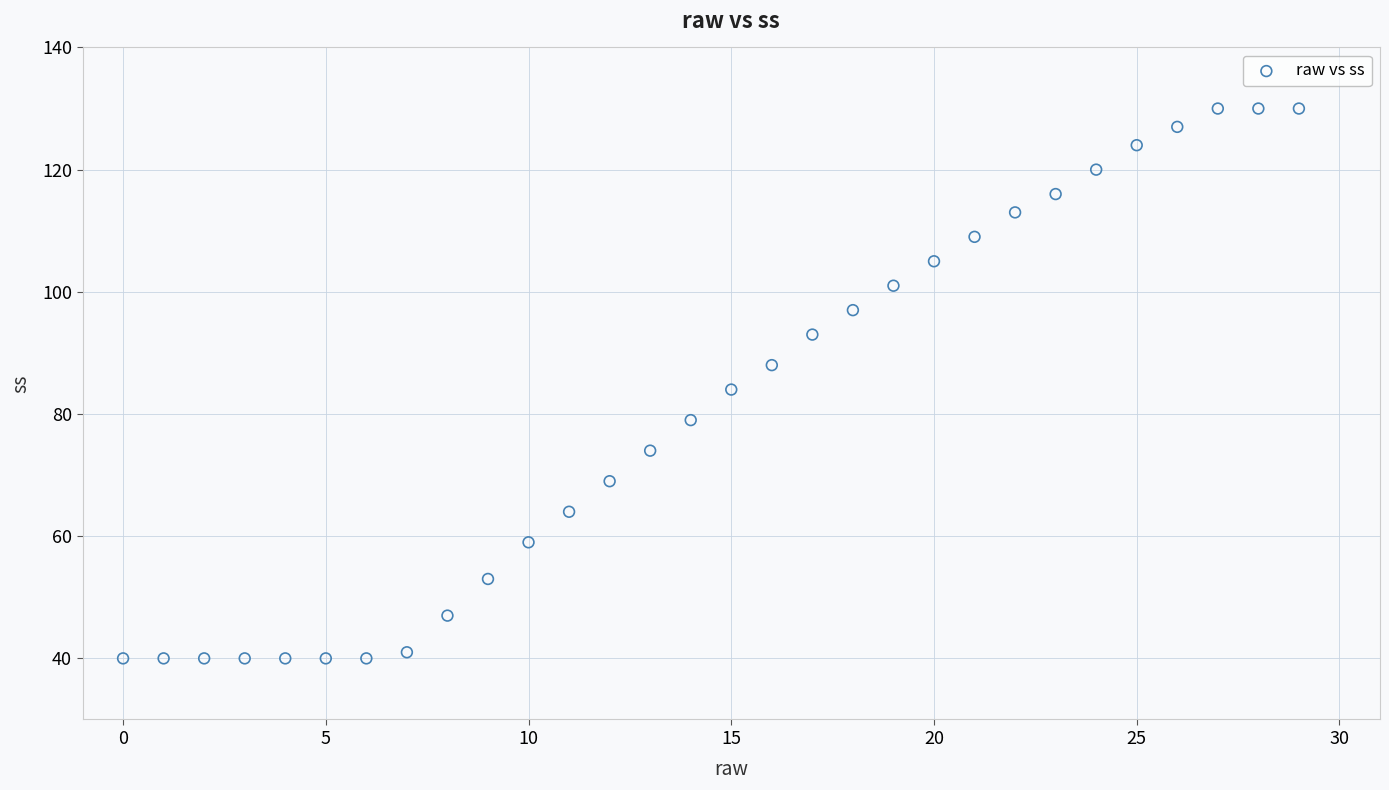

What is the range of Y values (max minus min)?

90